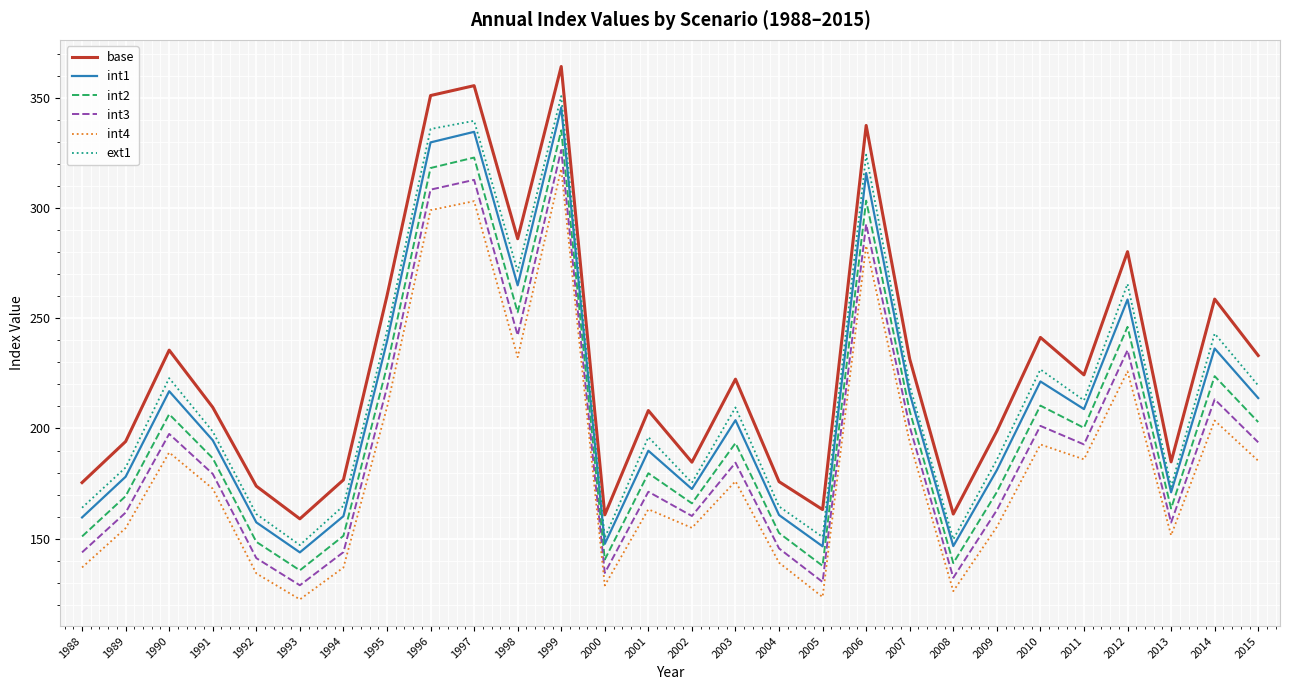

Which series has the largest range (max minus min)?

base